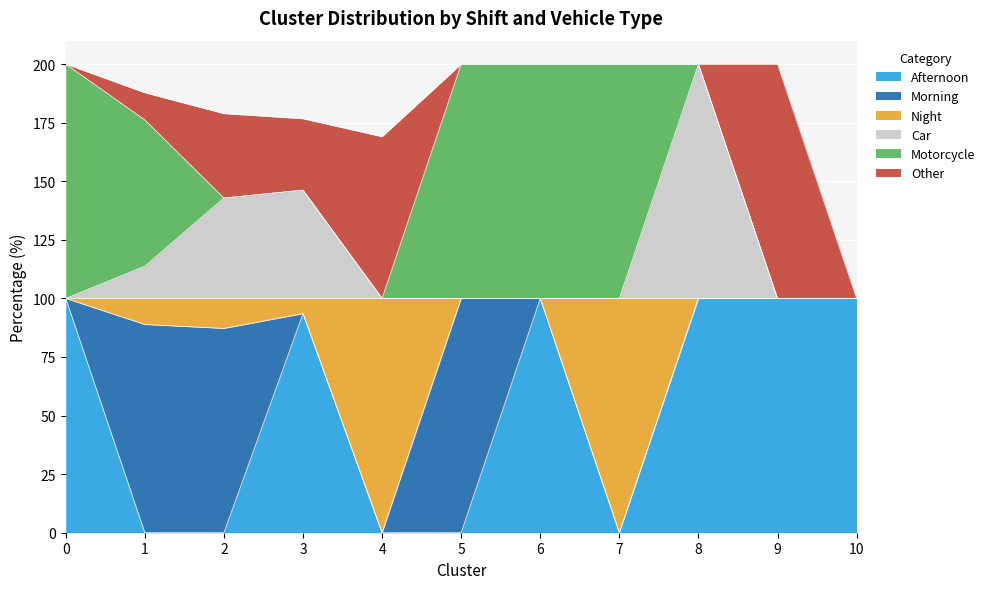

True or false: Afternoon has a value of -30.3 at 5.

False